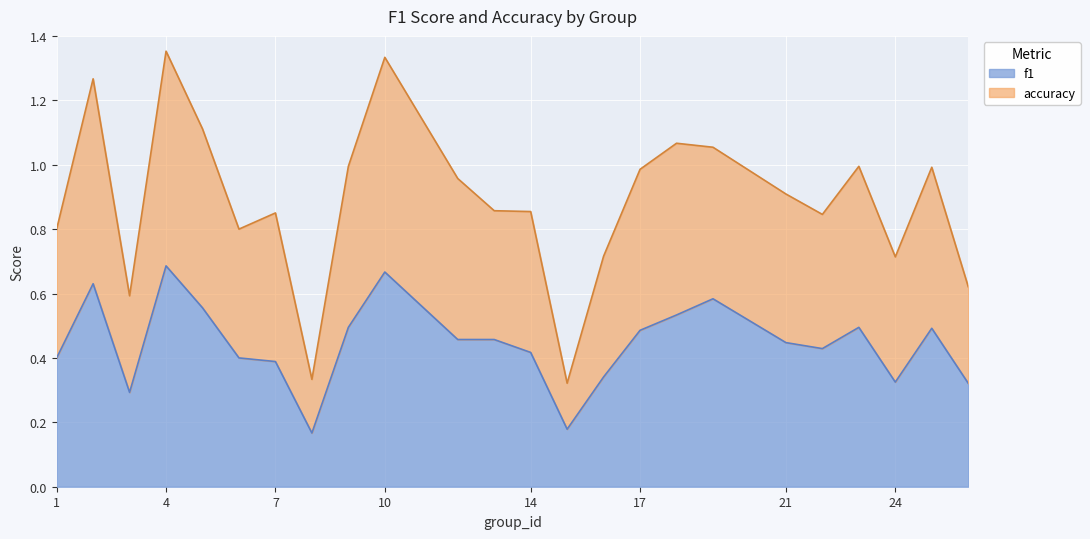

The value of f1 at 7 is 0.4. True or false?

True